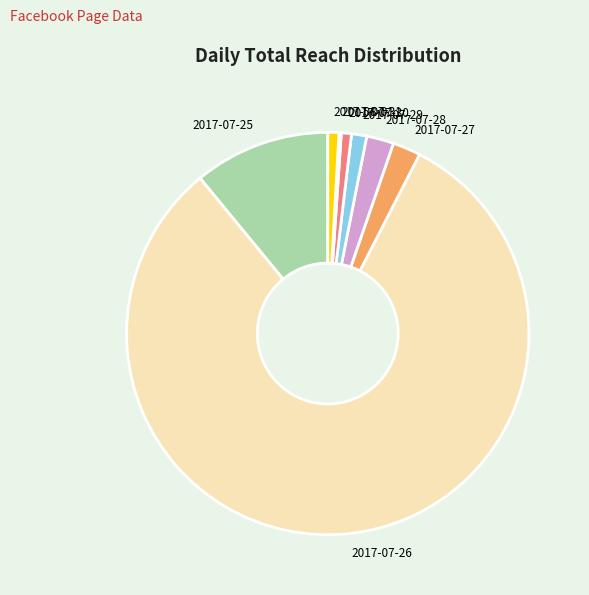

Combined, do 2017-07-28 and 2017-08-01 account for over 50%?

No